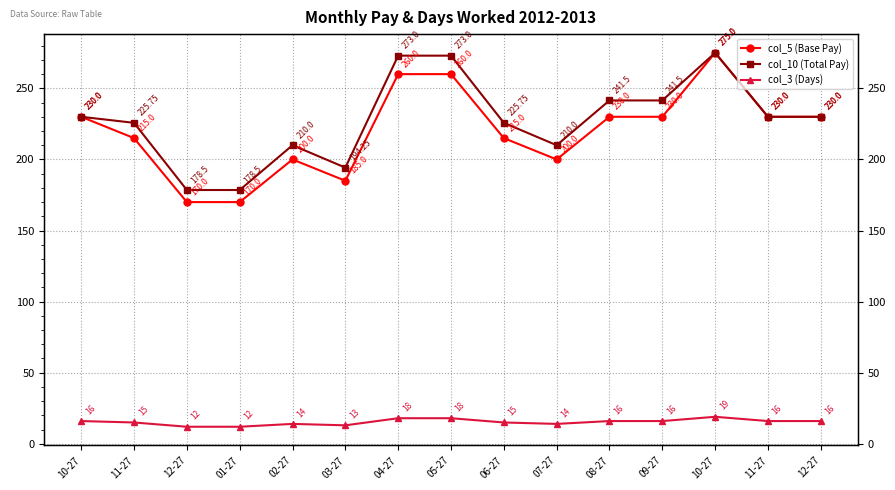

In col_10 (Total Pay), how many points are lower than both neighbors (excluding endpoints)?

2